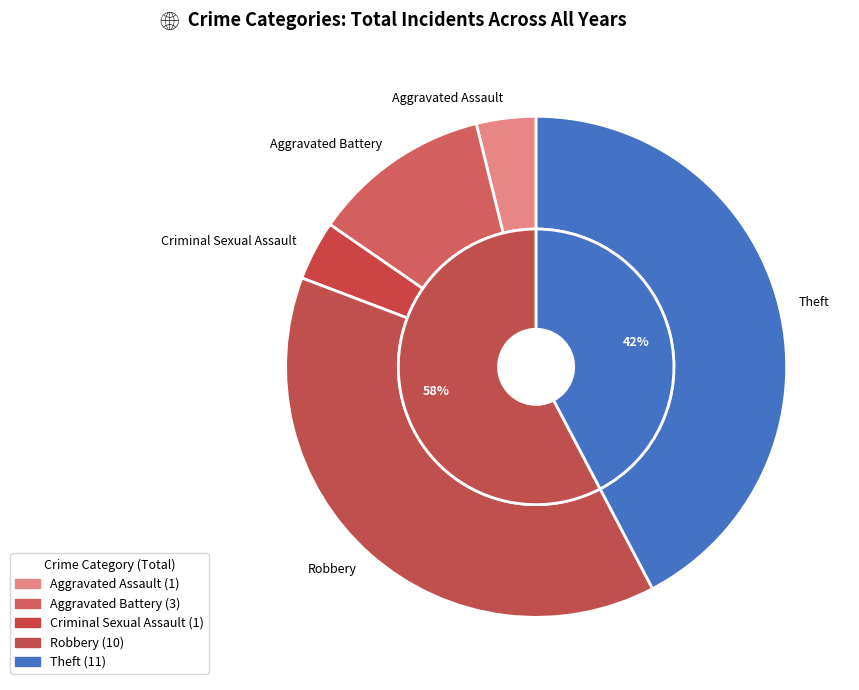

The Robbery slice represents 38% of the pie. True or false?

True